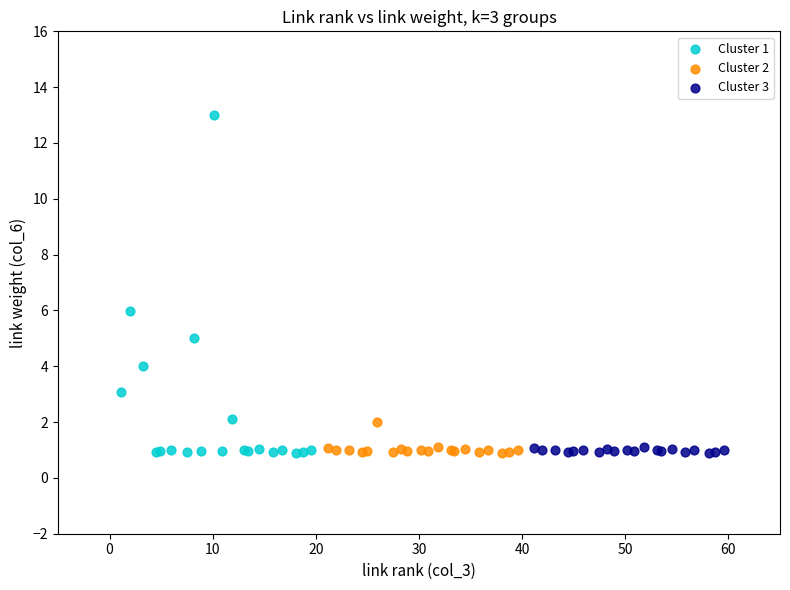

Which series has the largest Y range (max minus min)?

Cluster 1